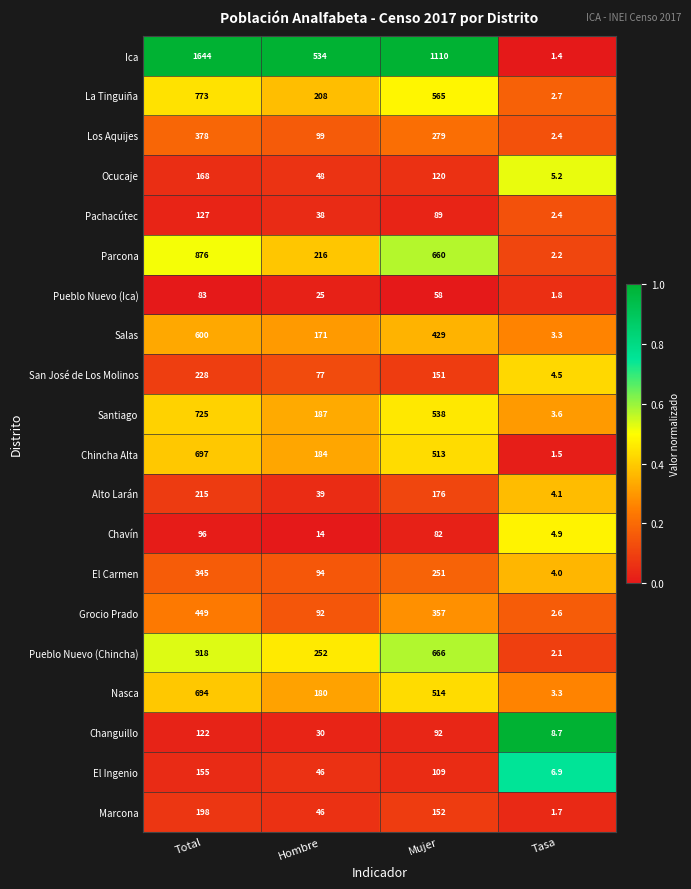

Which series has the largest range (max minus min)?

Ica